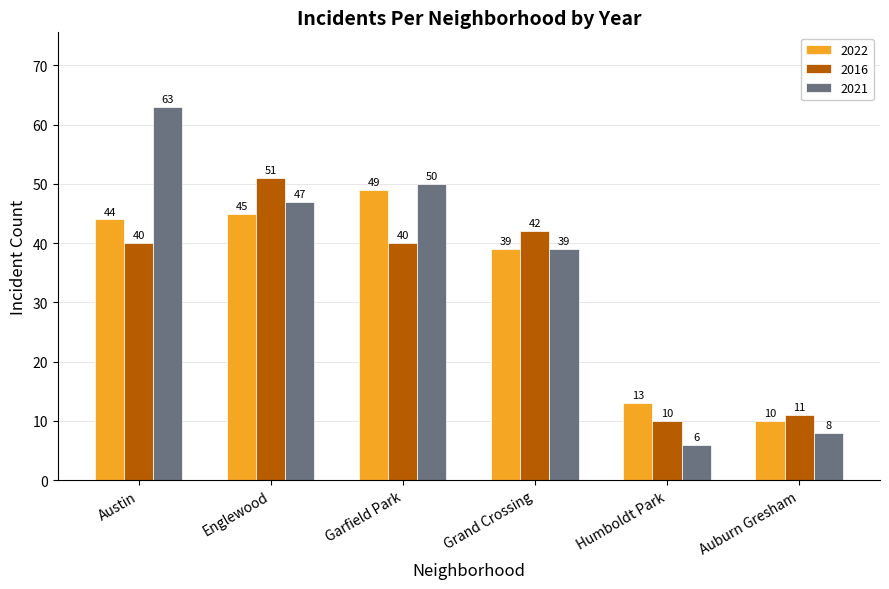

Is it true that 2021 equals 39 at Grand Crossing?

True